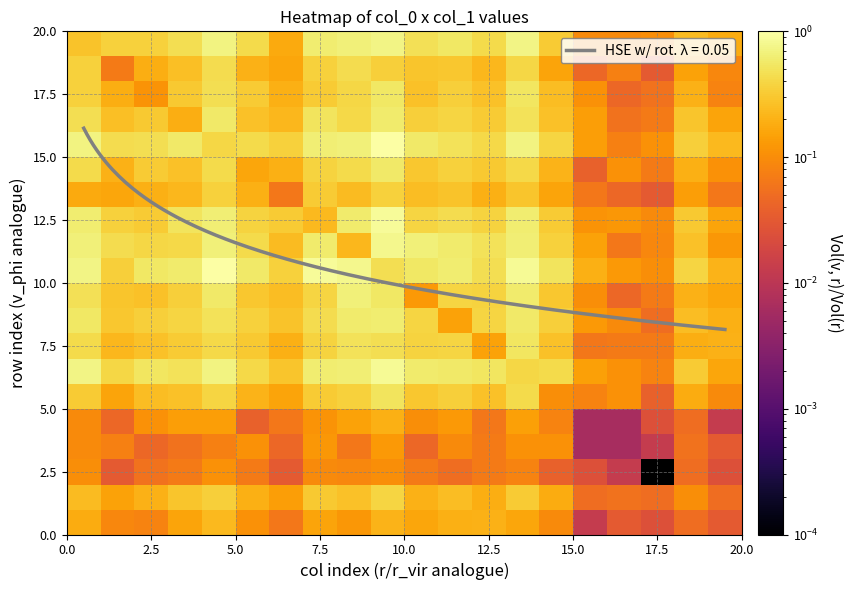

What is the minimum value for HSE w/ rot. λ = 0.05?

8.1